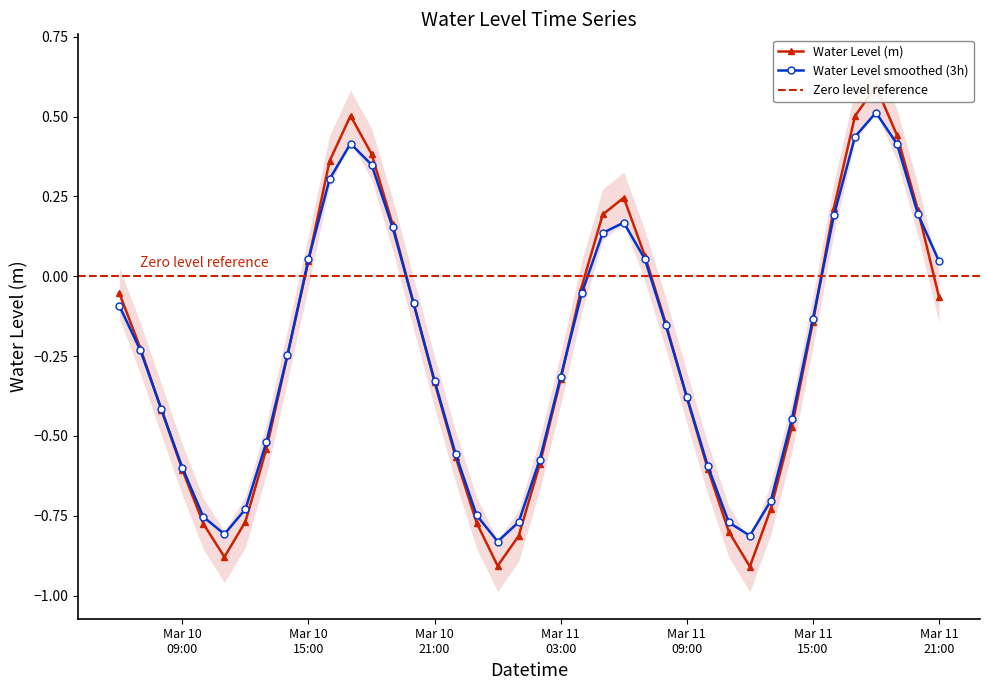

What is the average value?

-0.2